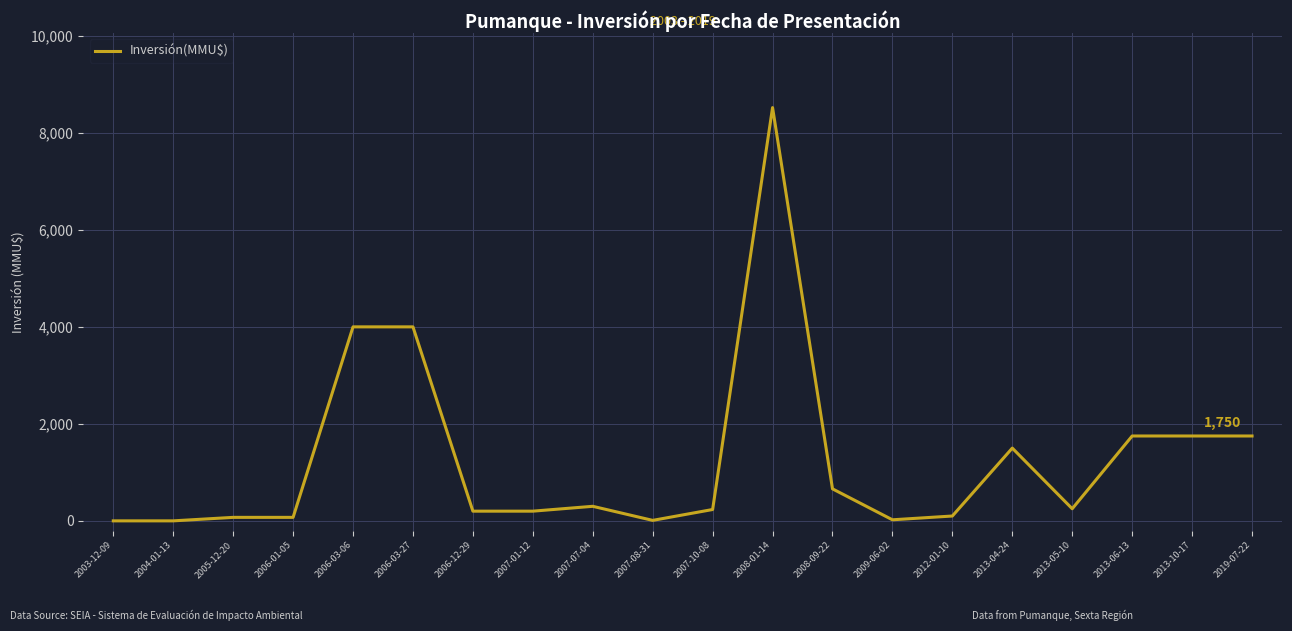

What position from the right is 2005-12-20?

18